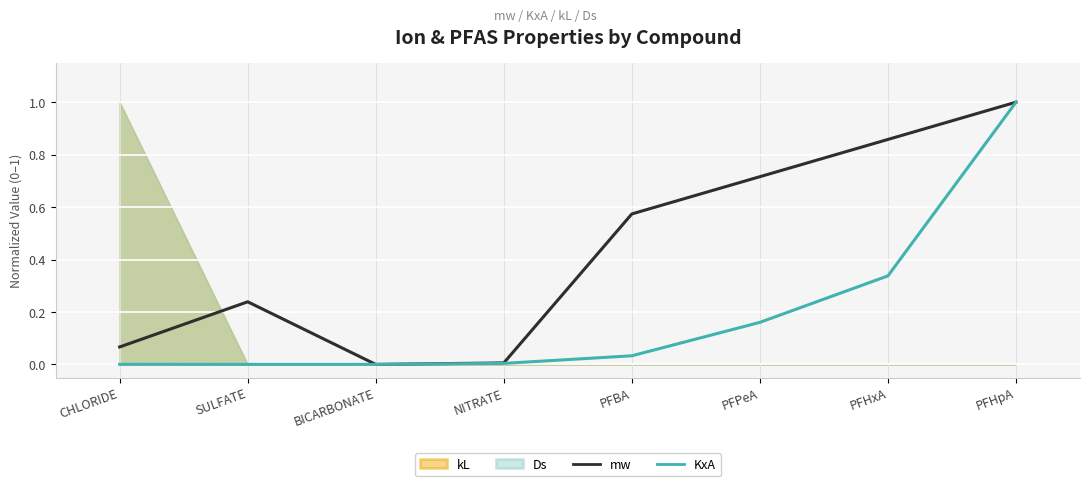

Does the chart display data point markers on the line(s)?

No